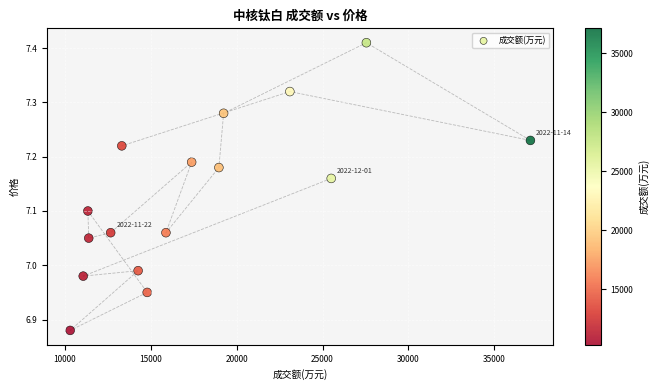

What is the range of X values (max minus min)?

26789.0